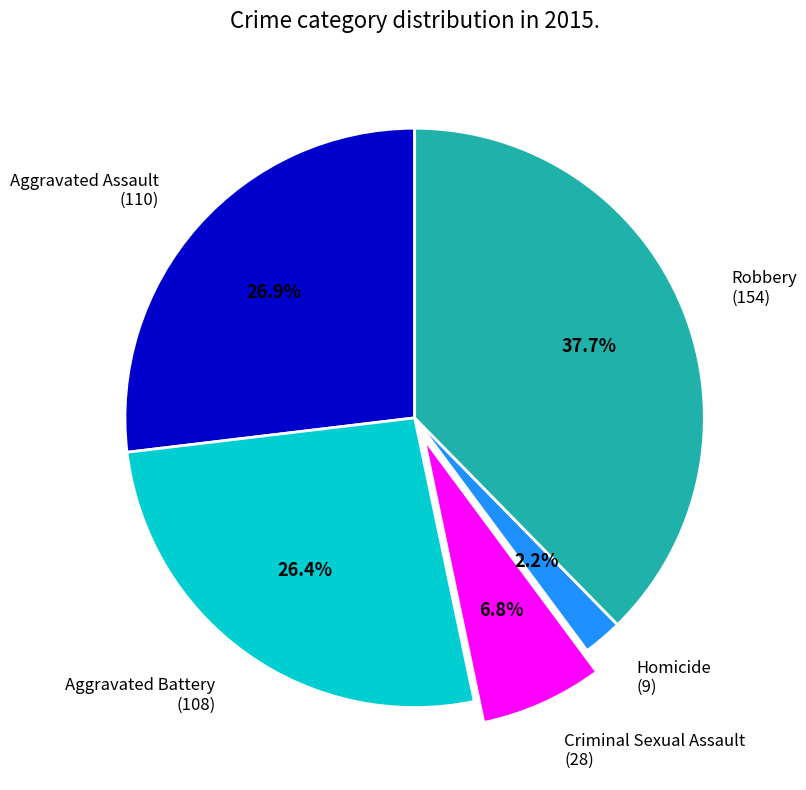

To the nearest percent, what is the average slice percentage?

20%